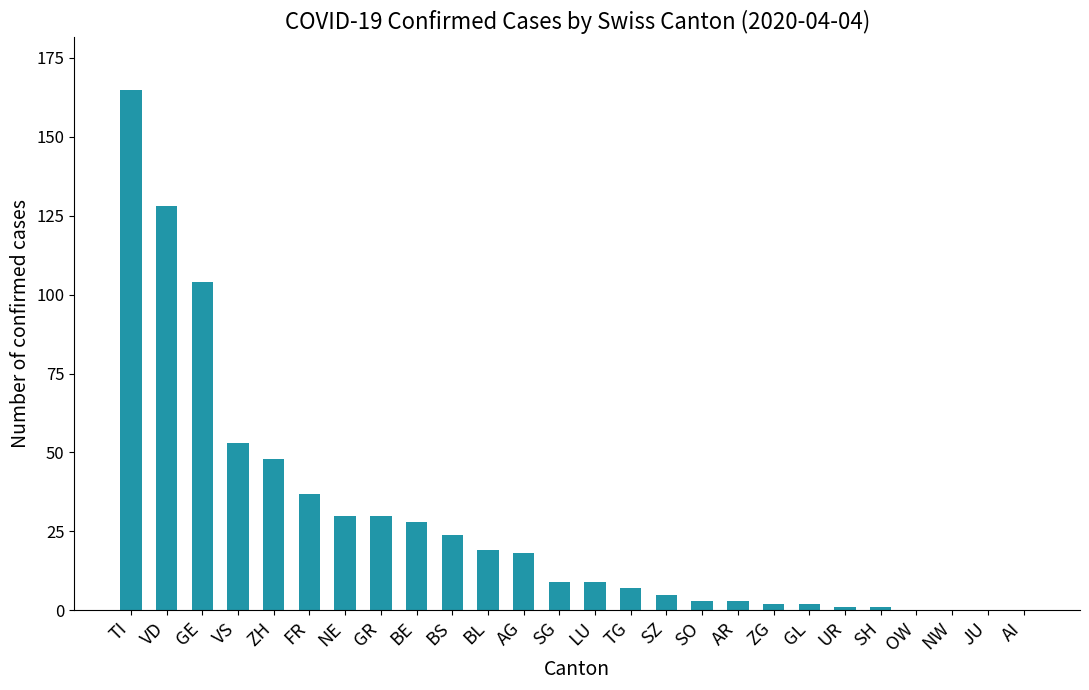

Reading right to left, extract all data points from this chart.

0	0	0	0	1	1	2	2	3	3	5	7	9	9	18	19	24	28	30	30	37	48	53	104	128	165